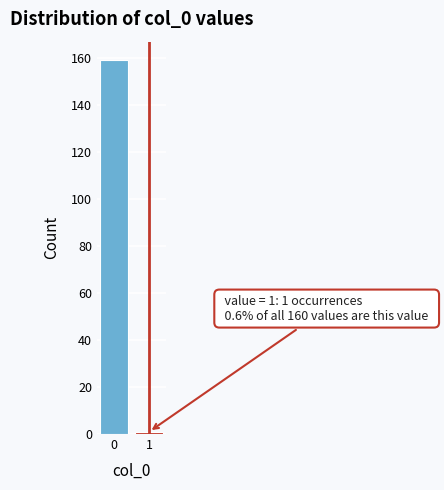

Reading right to left, list all the values displayed in this chart.

1	159